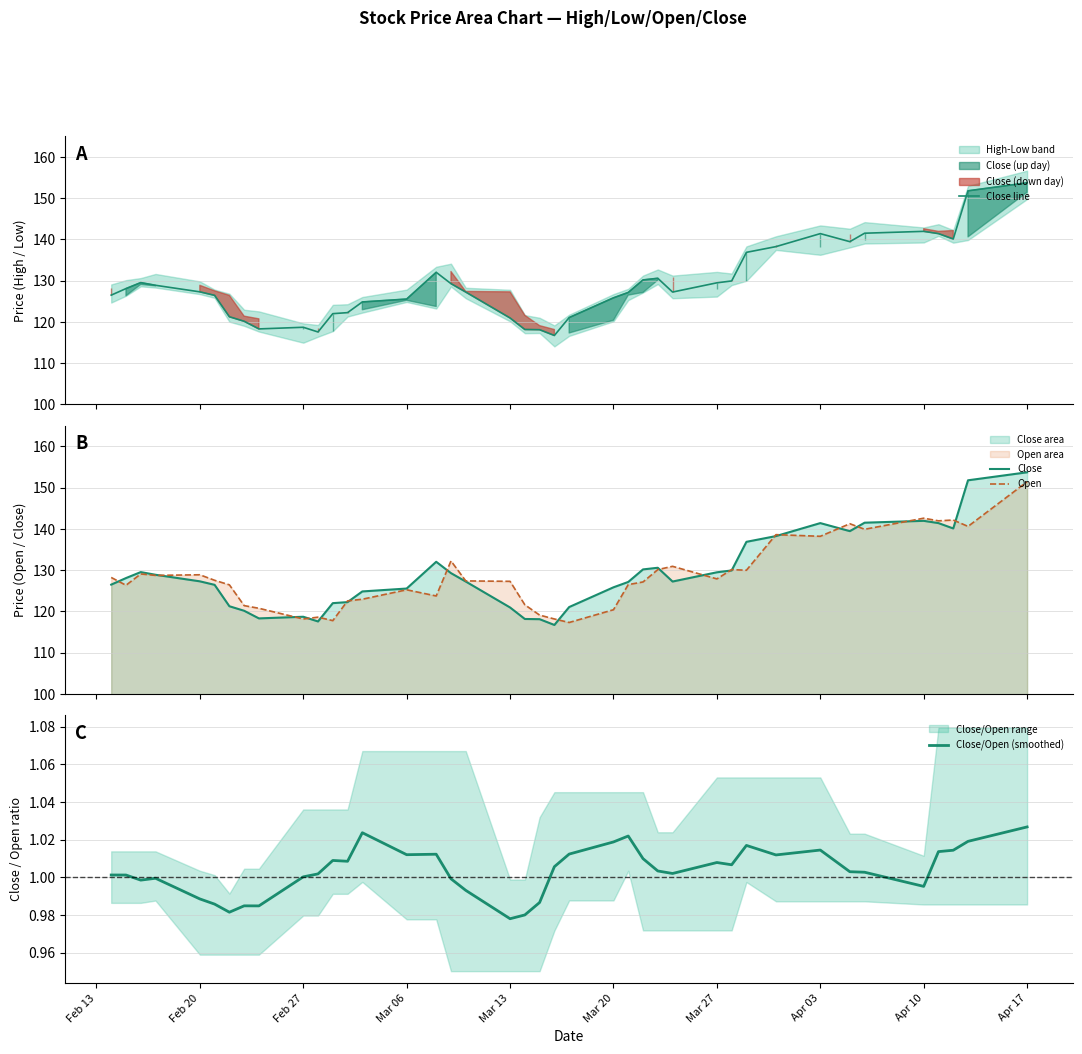

What is the highest value of the Open series?

151.4